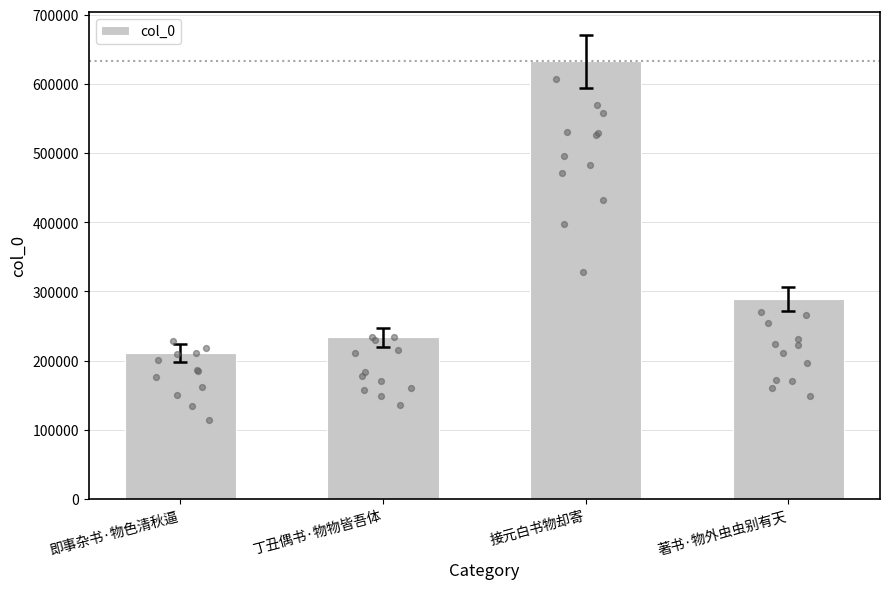

Between 丁丑偶书·物物皆吾体 and 即事杂书·物色清秋逼, which is larger?

丁丑偶书·物物皆吾体